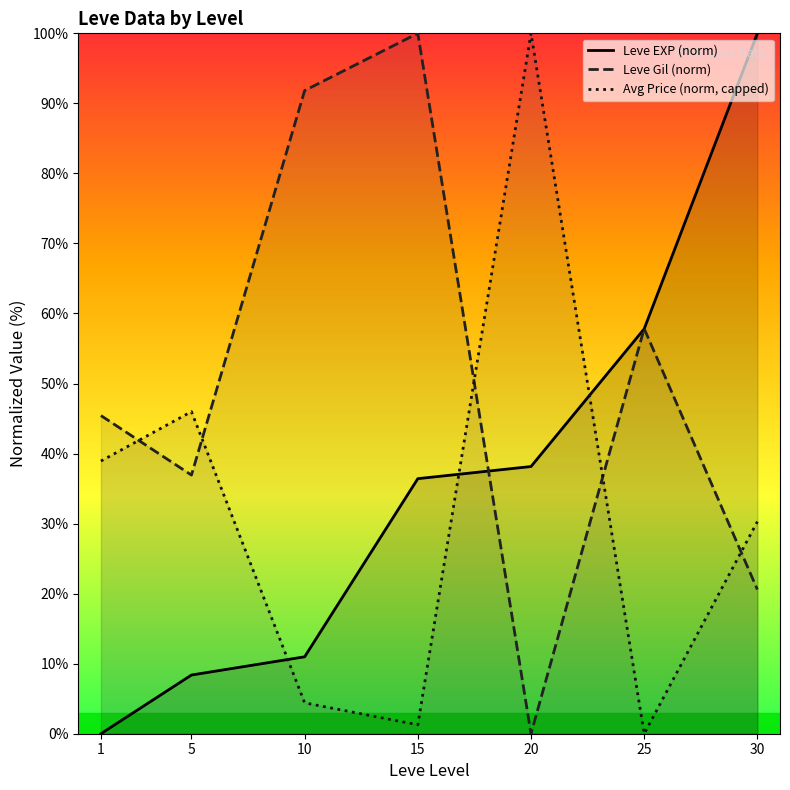

Read the Leve EXP (norm) value at 5.

8.4